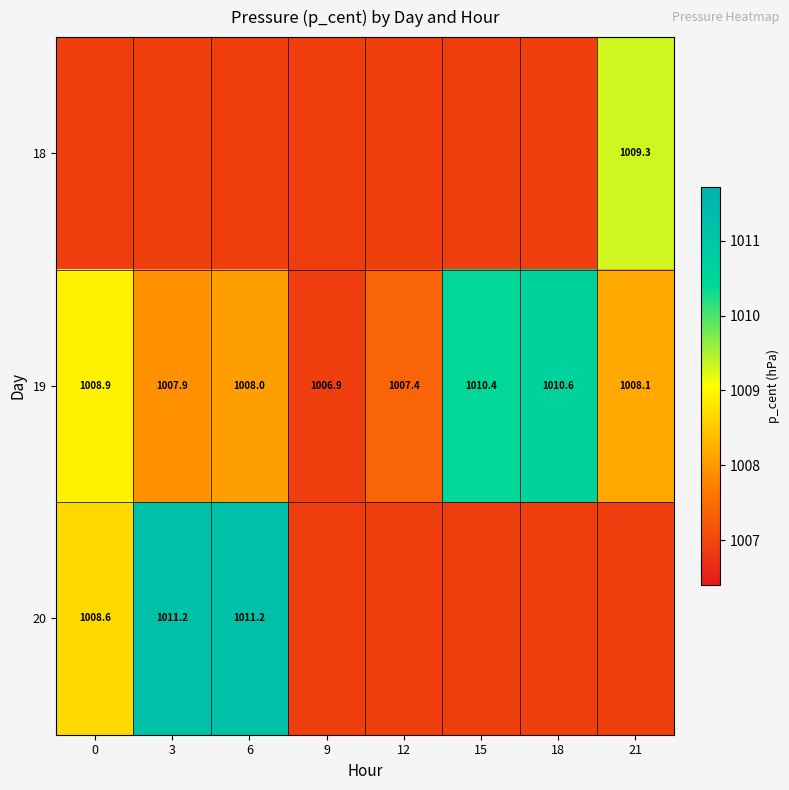

True or false: 19 has a value of 1008.0 at 6.

True